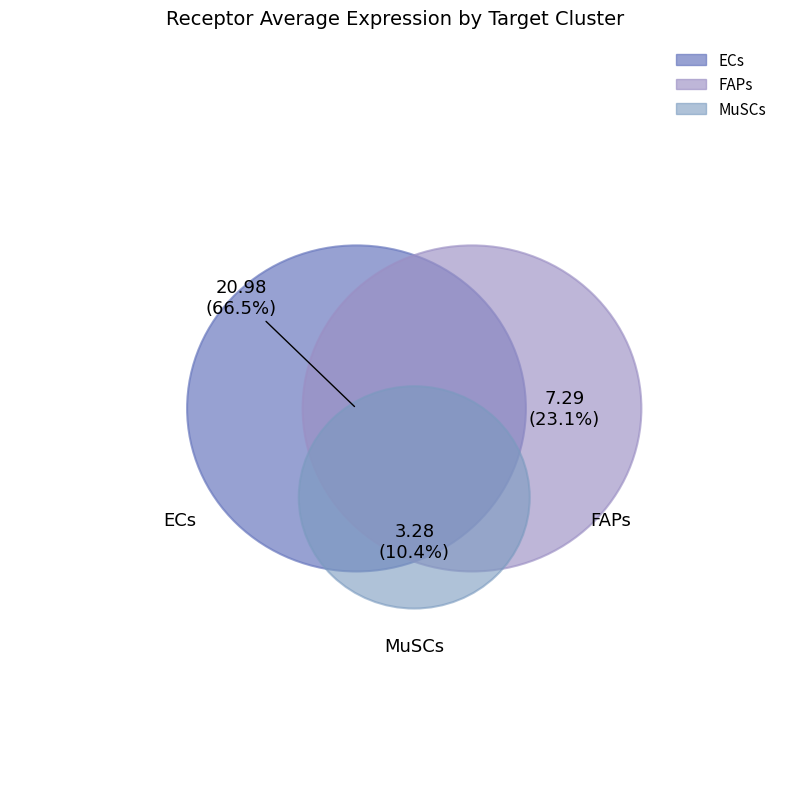

To the nearest percent, what is the combined percentage of MuSCs and FAPs?

33%